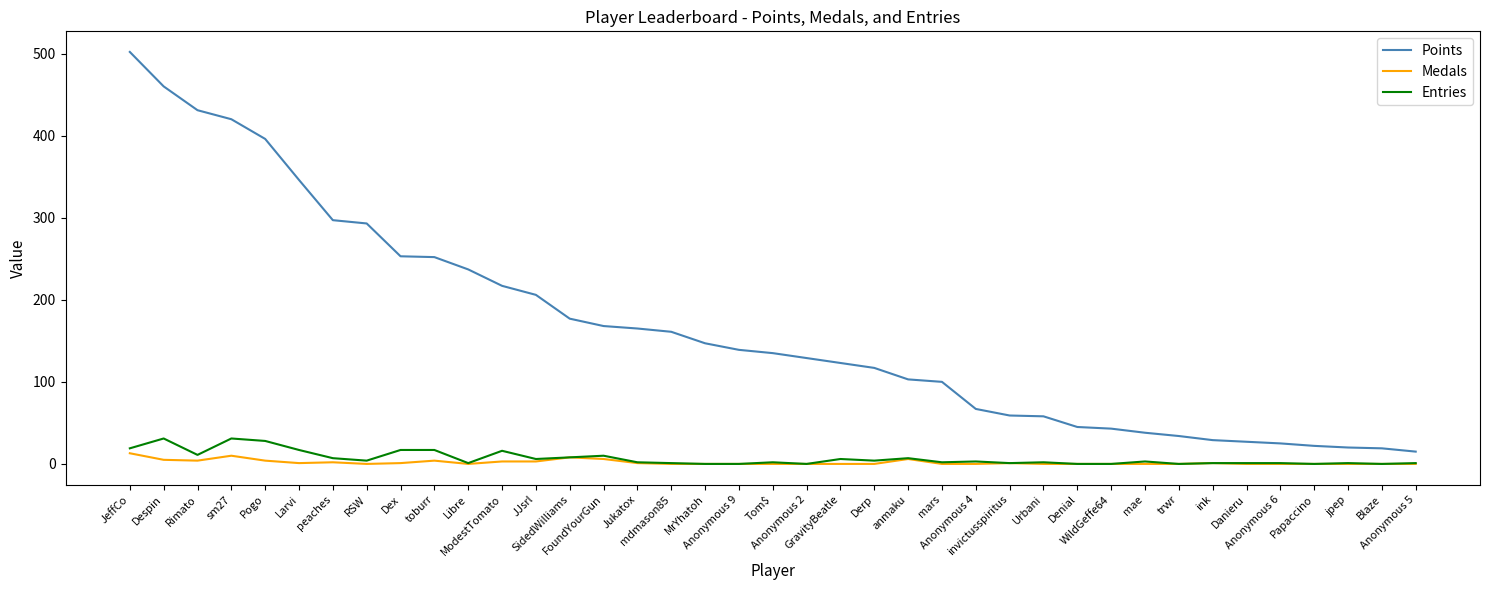

What is the lowest value of the Points series?

15